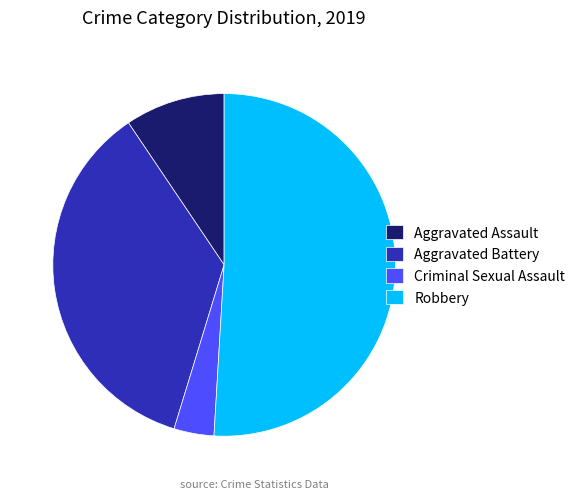

What is the majority slice?

Robbery